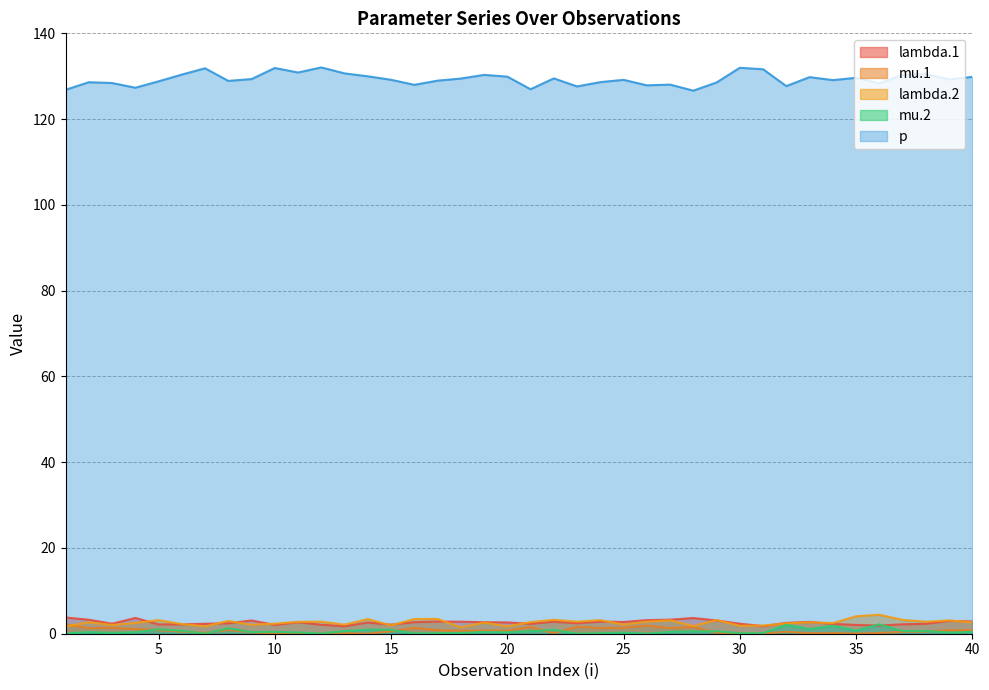

What is the maximum value shown in the chart?

132.0